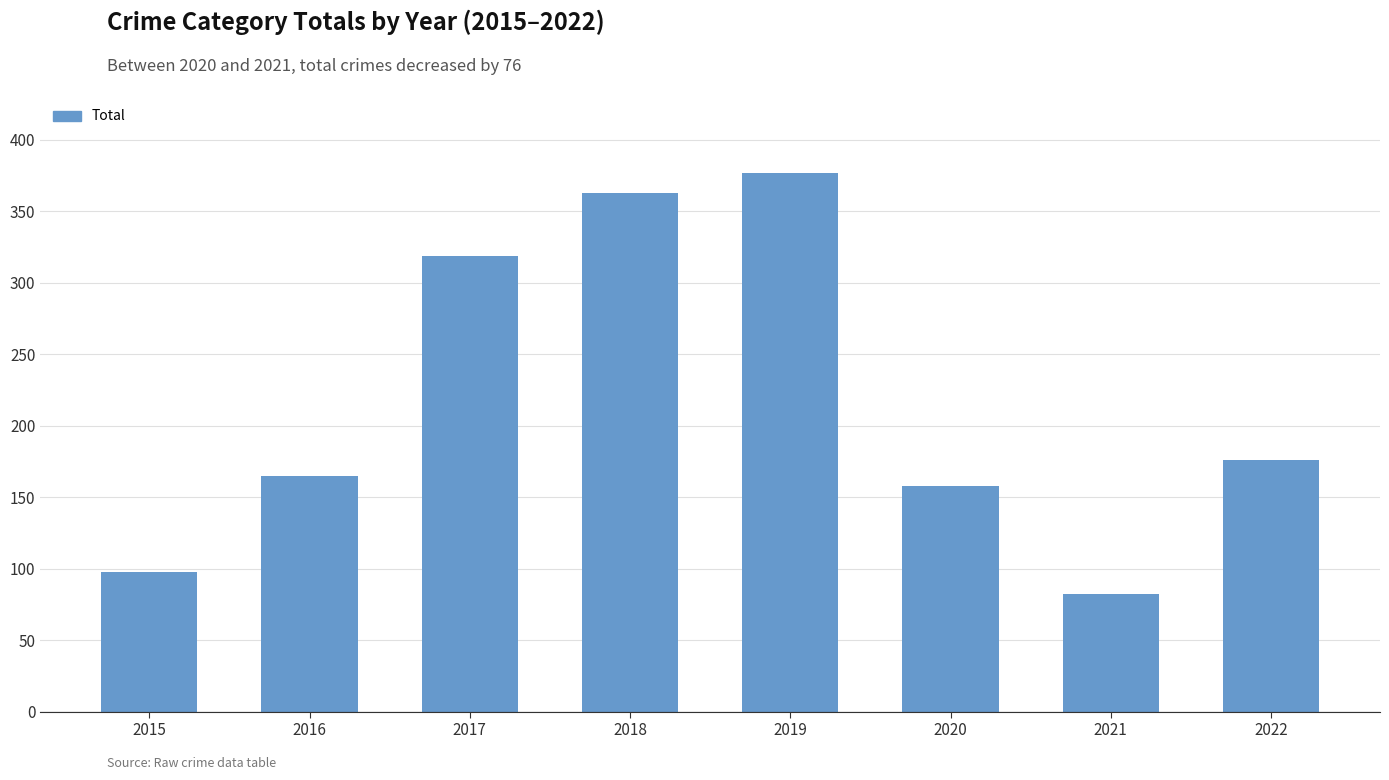

How many bars are there in total?

8